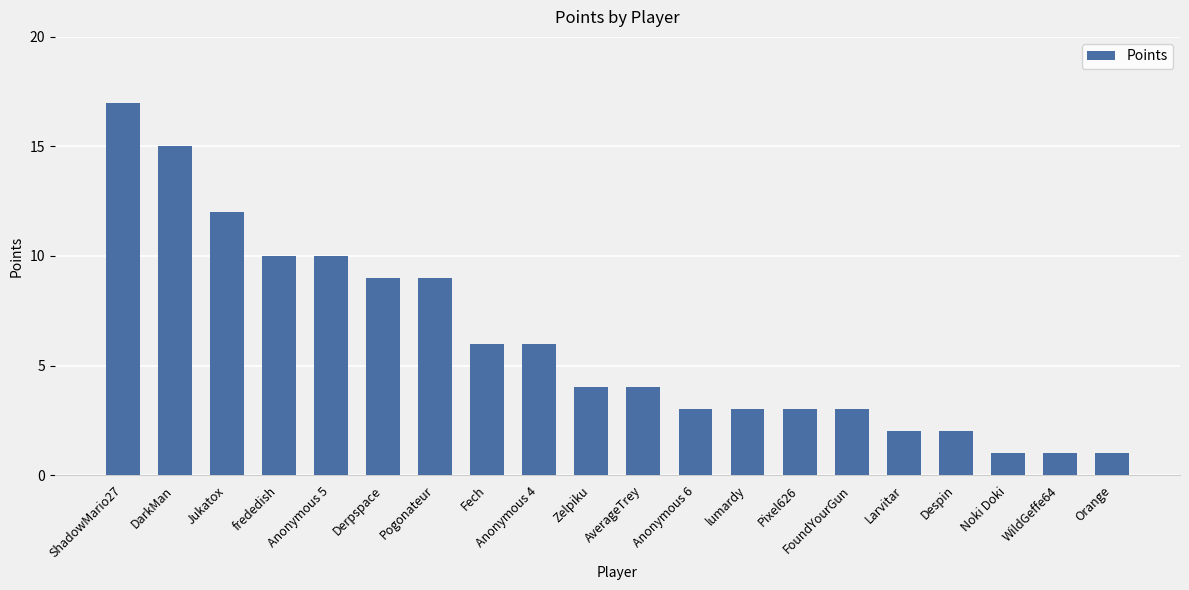

What is the value of the 3rd bar from the left?

12